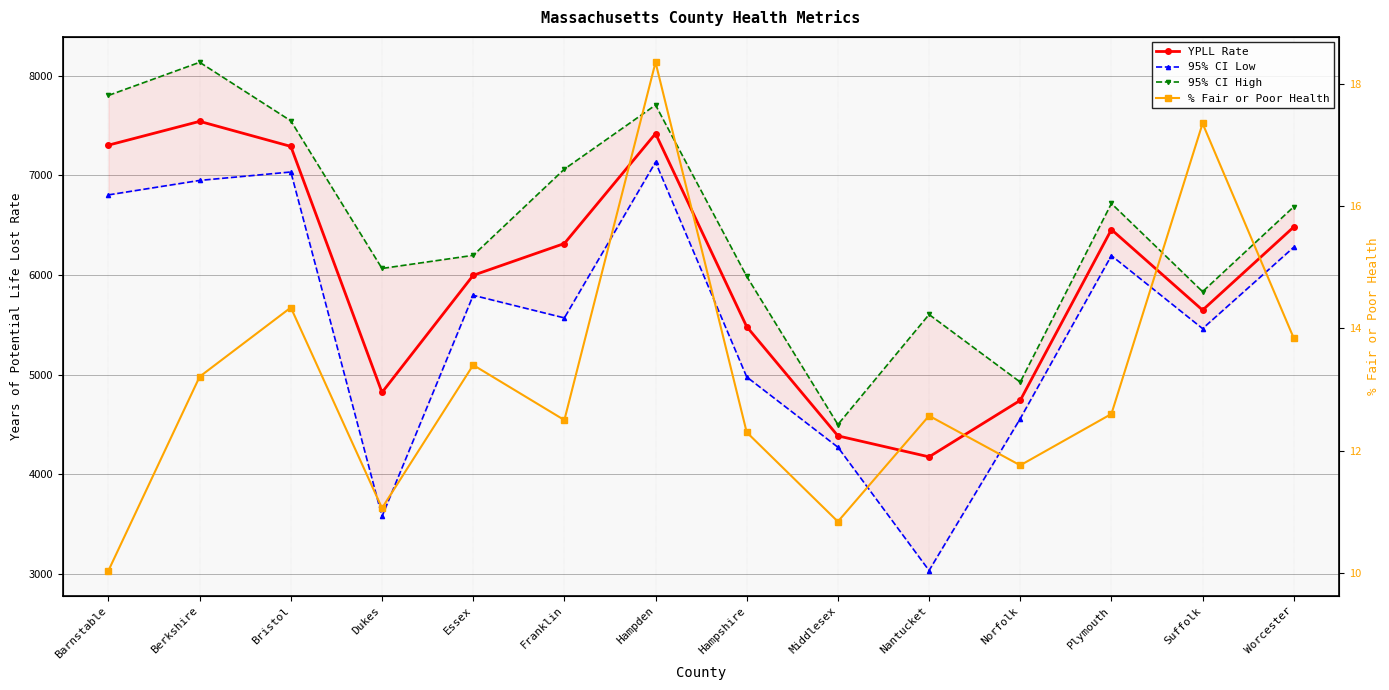

True or false: YPLL Rate has a value of 5480.2 at Hampshire.

True